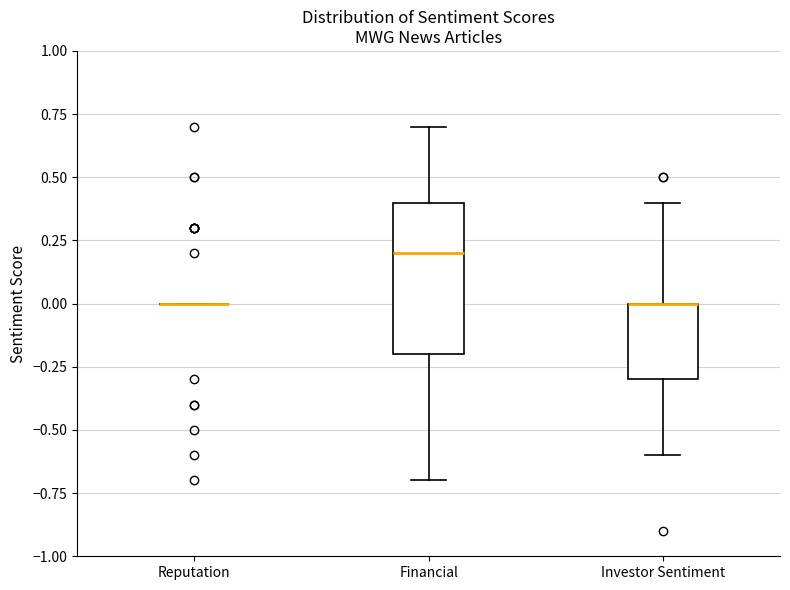

Comparing the boxes themselves (not the whiskers), which one is the tallest?

Financial